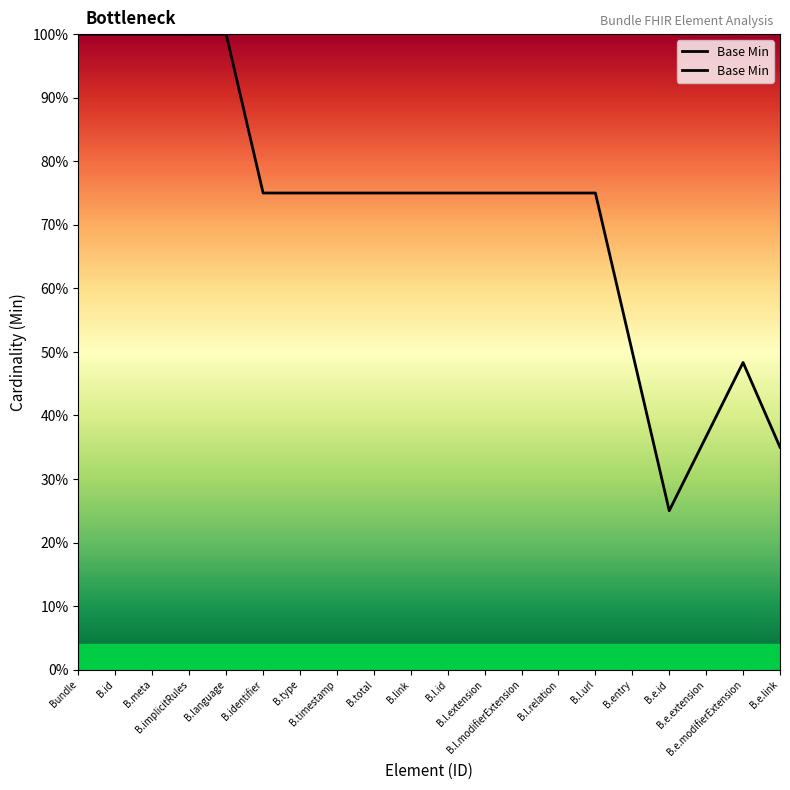

What is the label of the 8th point from the left?

B.timestamp